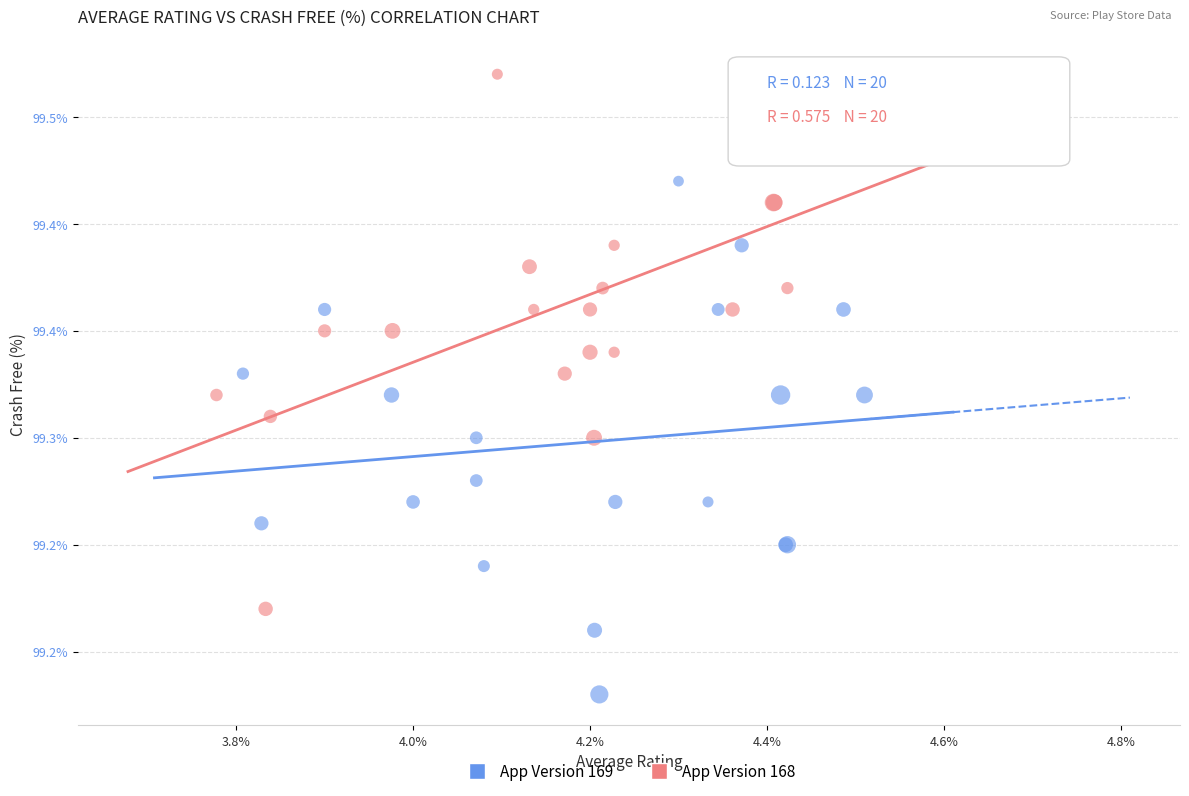

Which series has the largest Y range (max minus min)?

App Version 168